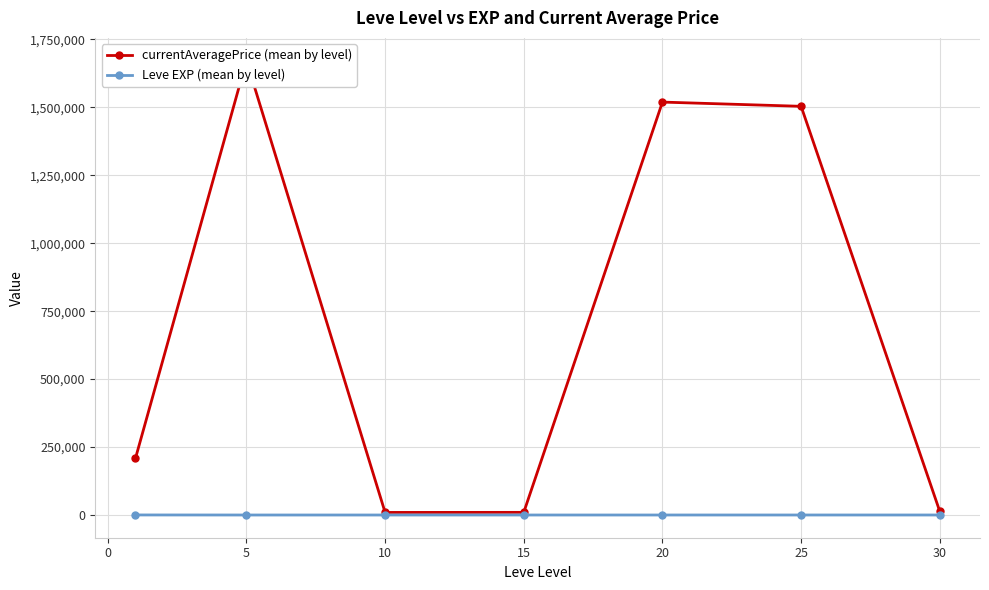

What is the minimum value shown in the chart?

3.7